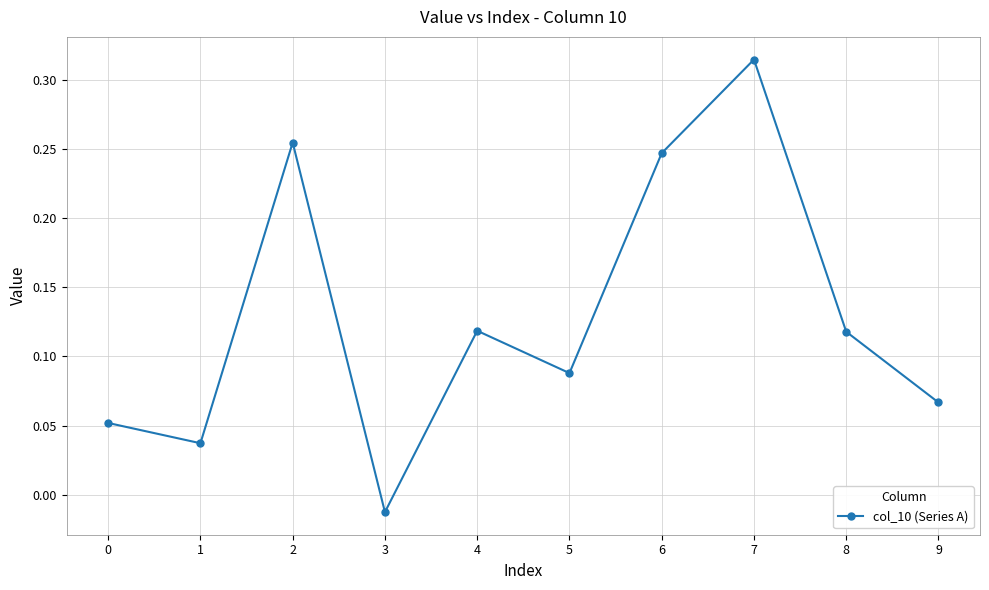

True or false: the data shows 0.2 at 8.

False